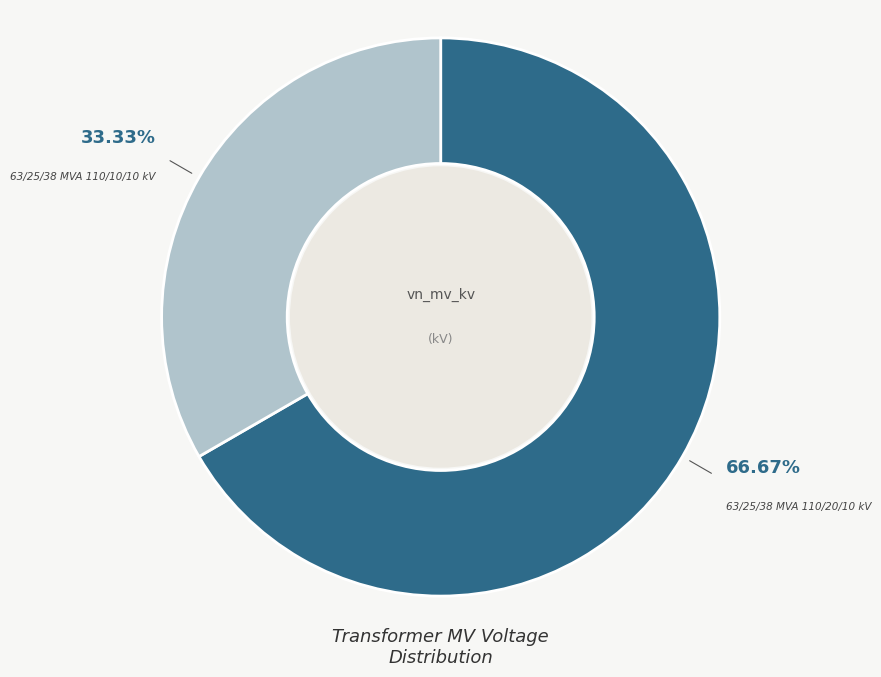

Is there a majority slice in this chart?

Yes